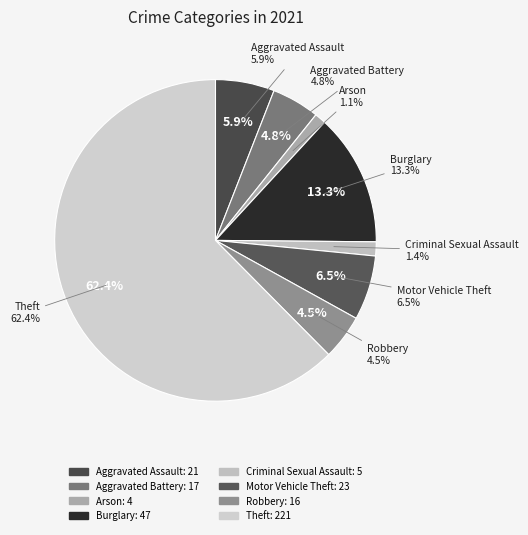

To the nearest percent, what is the difference between the Motor Vehicle Theft and Burglary slice percentages?

7%